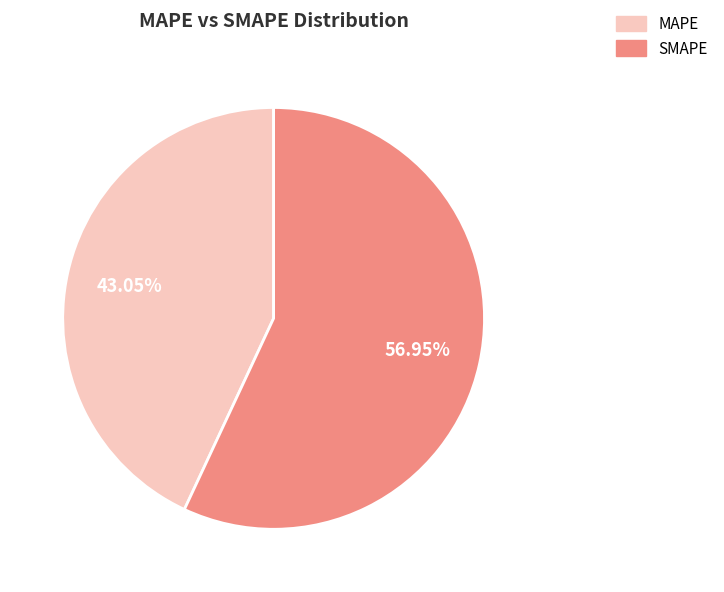

Does MAPE represent more than half of the total?

No